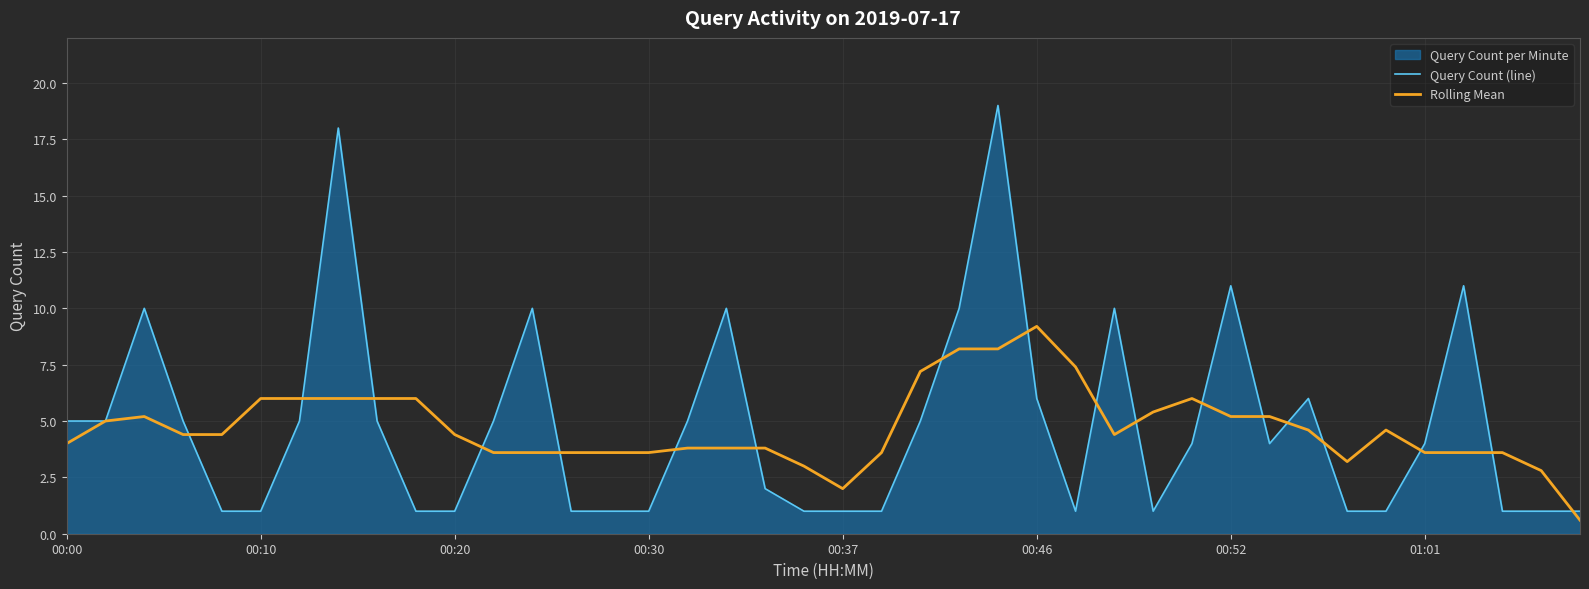

Which series has the largest range (max minus min)?

Query Count (line)